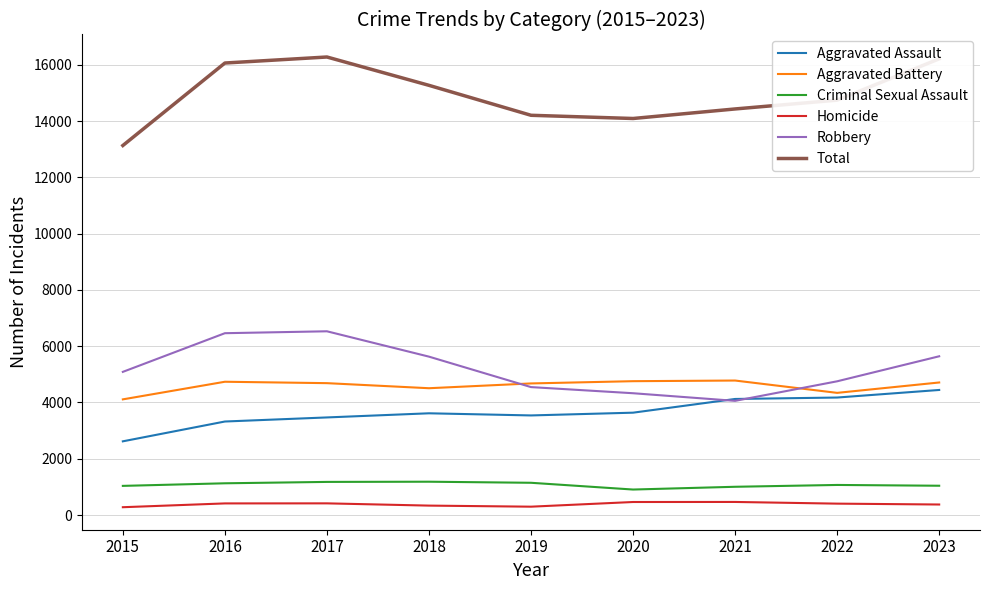

How many categories are shown in the chart?

9